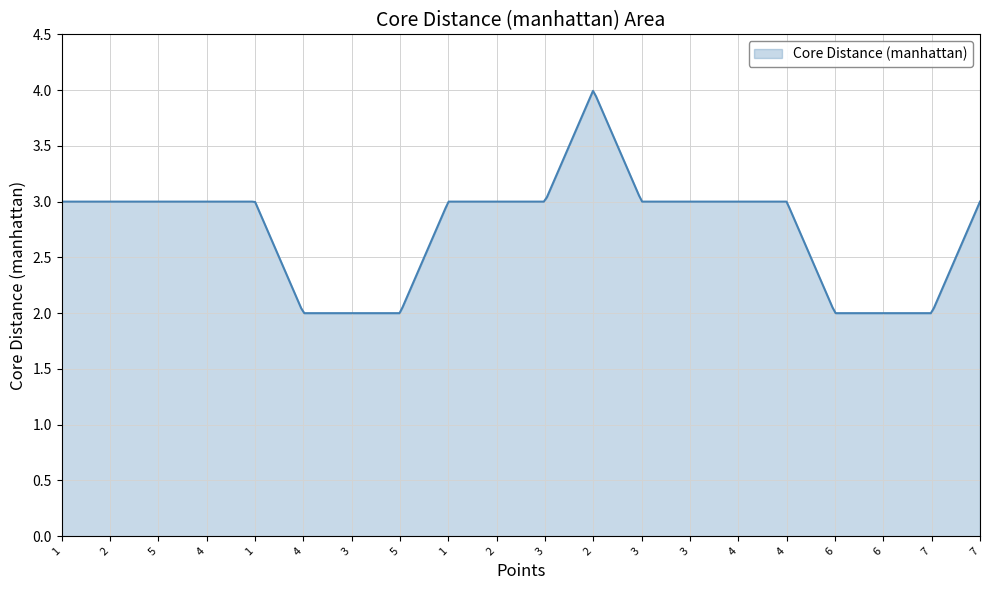

What is the greatest value displayed?

4.0